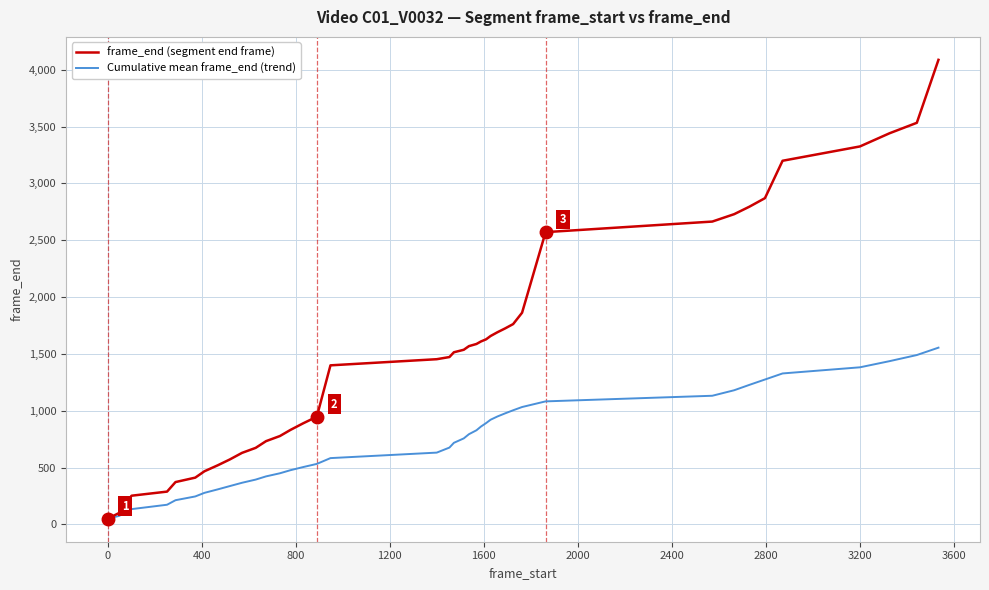

Rank the series by their maximum value, from highest to lowest.

frame_end (segment end frame), Cumulative mean frame_end (trend)